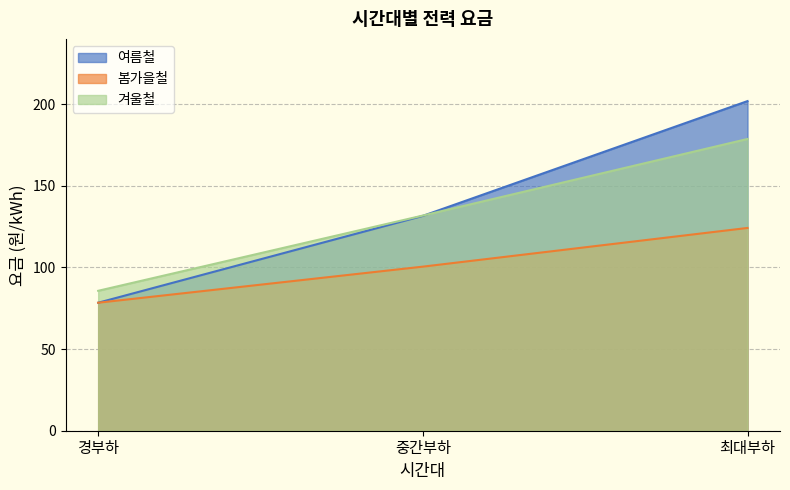

How many lines are shown in the chart?

3